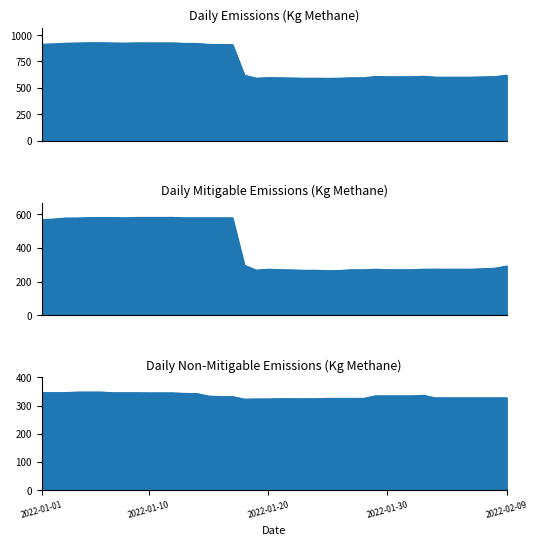

What is the smallest value displayed?

264.1